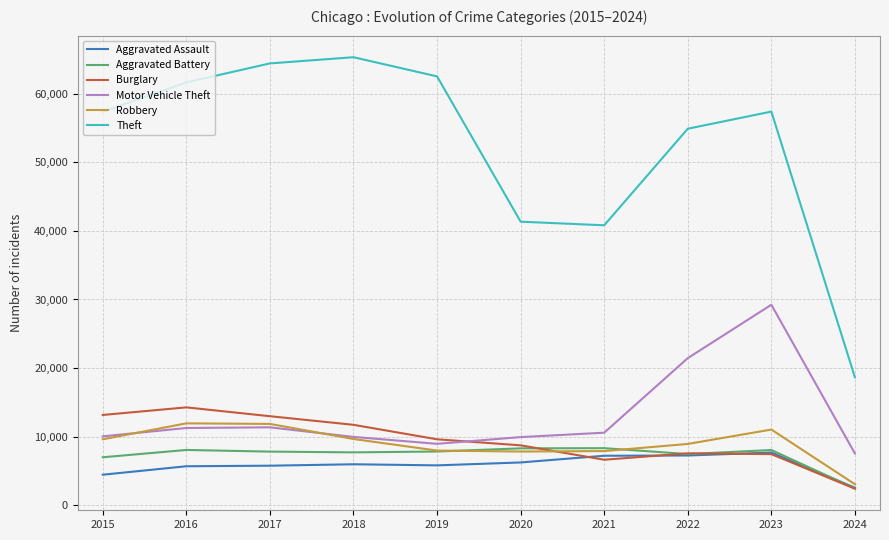

How many interior local peaks does the Motor Vehicle Theft series have?

2